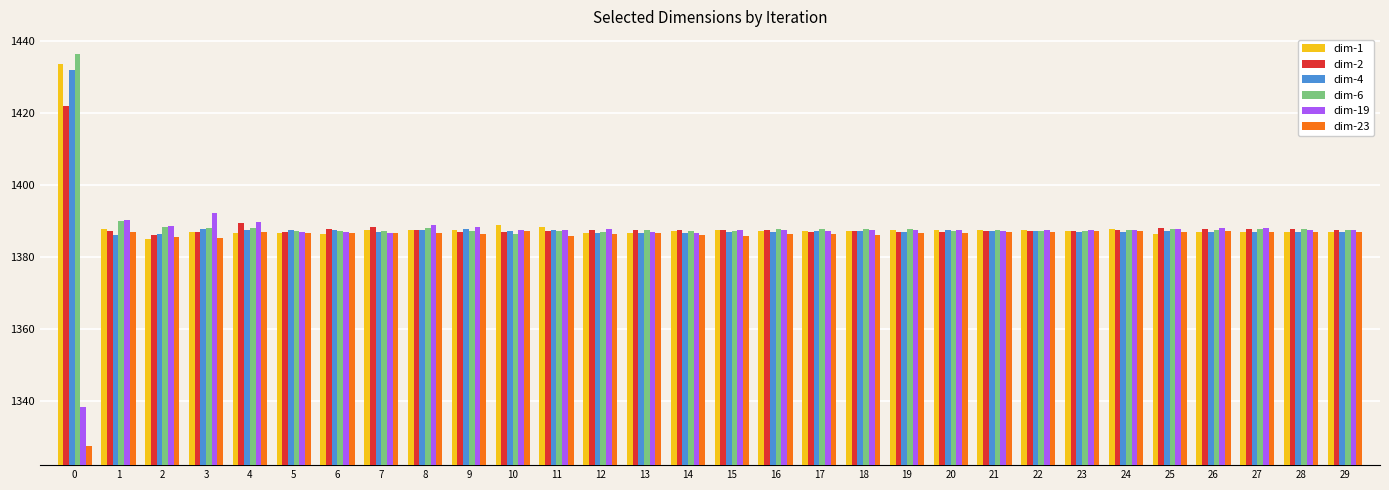

What is the difference between the highest and lowest values at 1?

4.1